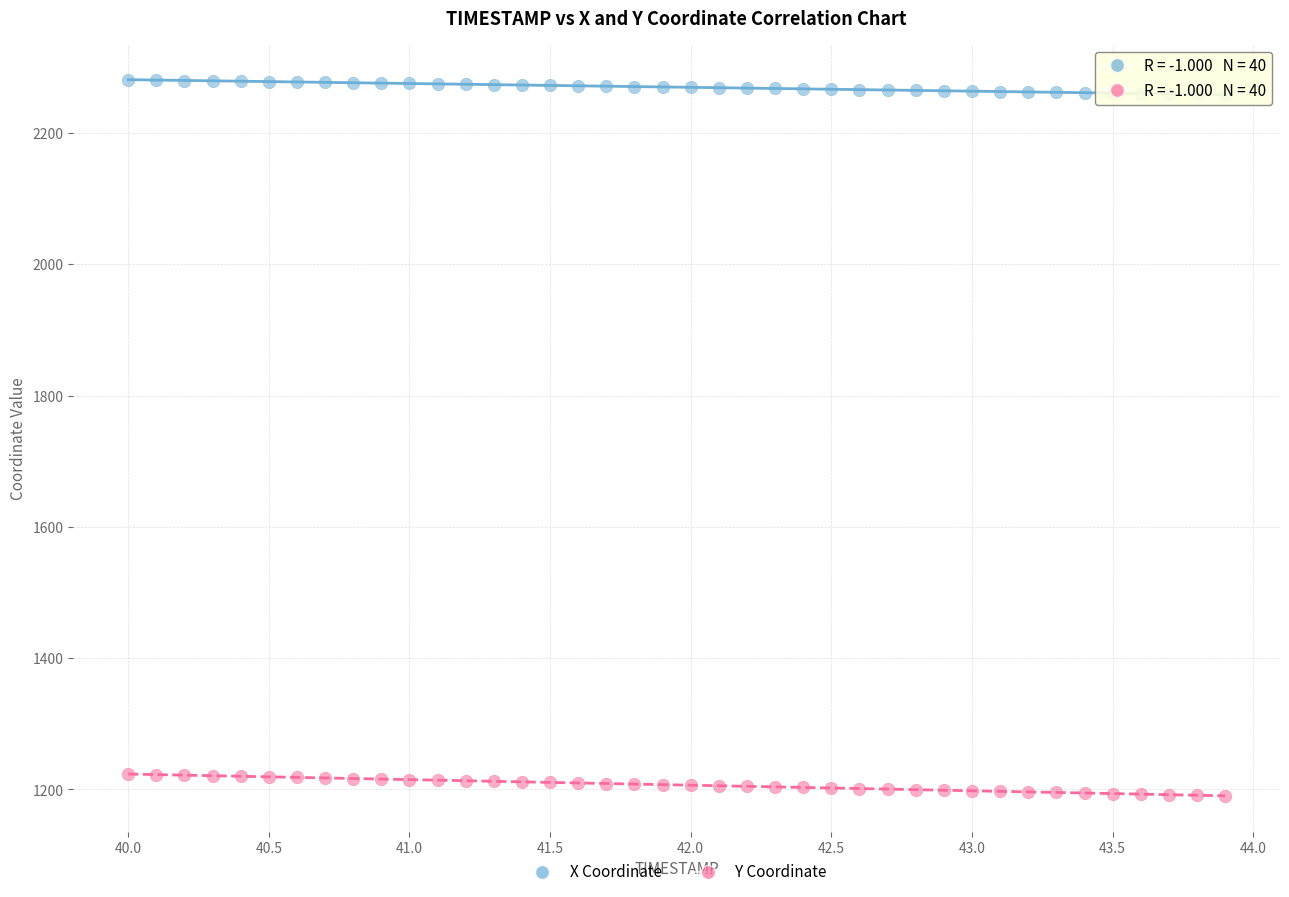

Which series reaches the maximum Y coordinate?

X Coordinate